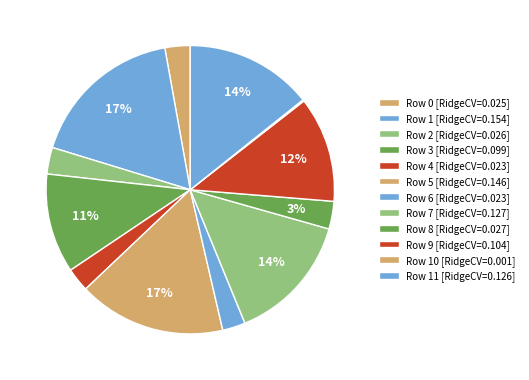

Rank the categories by value from lowest to highest.

10, 6, 4, 0, 2, 8, 3, 9, 11, 7, 5, 1